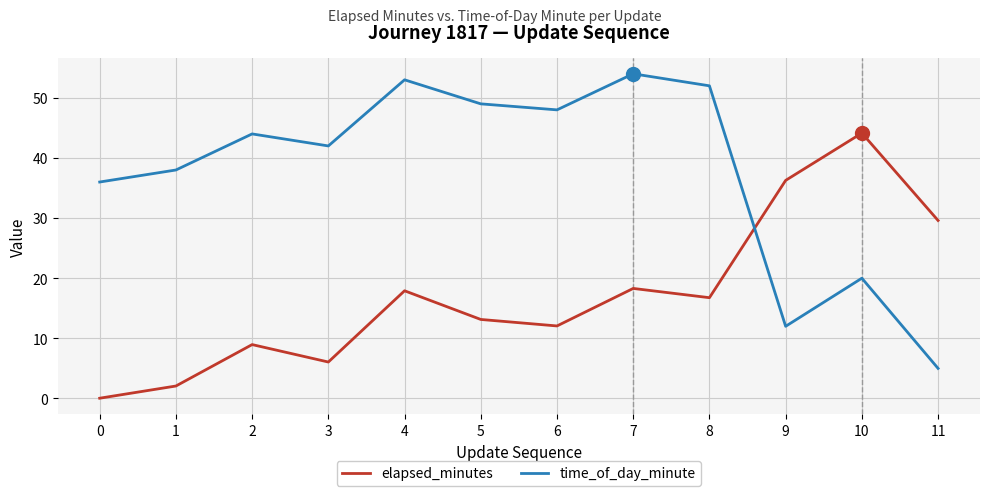

At how many categories does at least one series exceed 40?

8